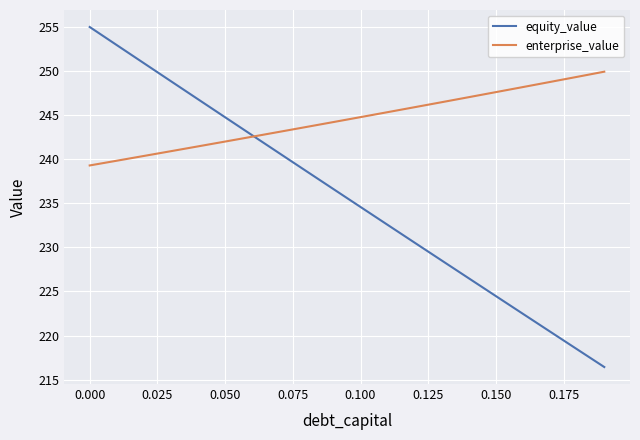

What is the difference between the second highest and minimum values in the enterprise_value series?

10.0